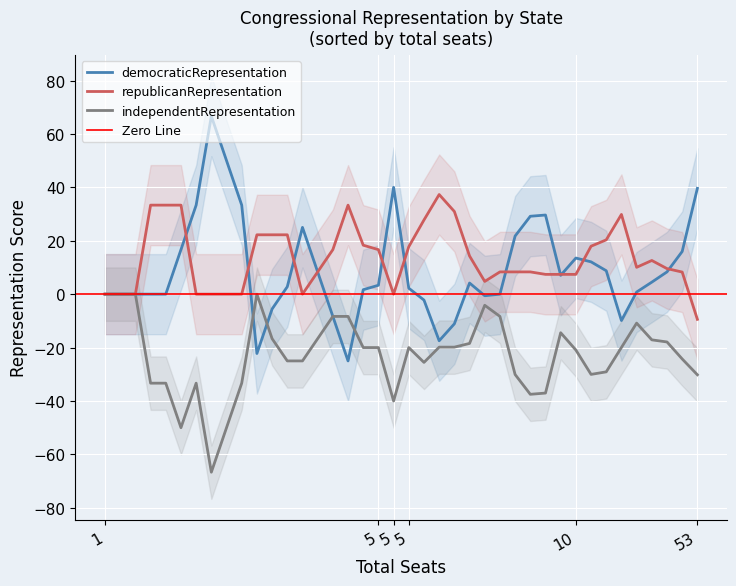

The republicanRepresentation series shows 0.0 at Rhode Island. True or false?

True